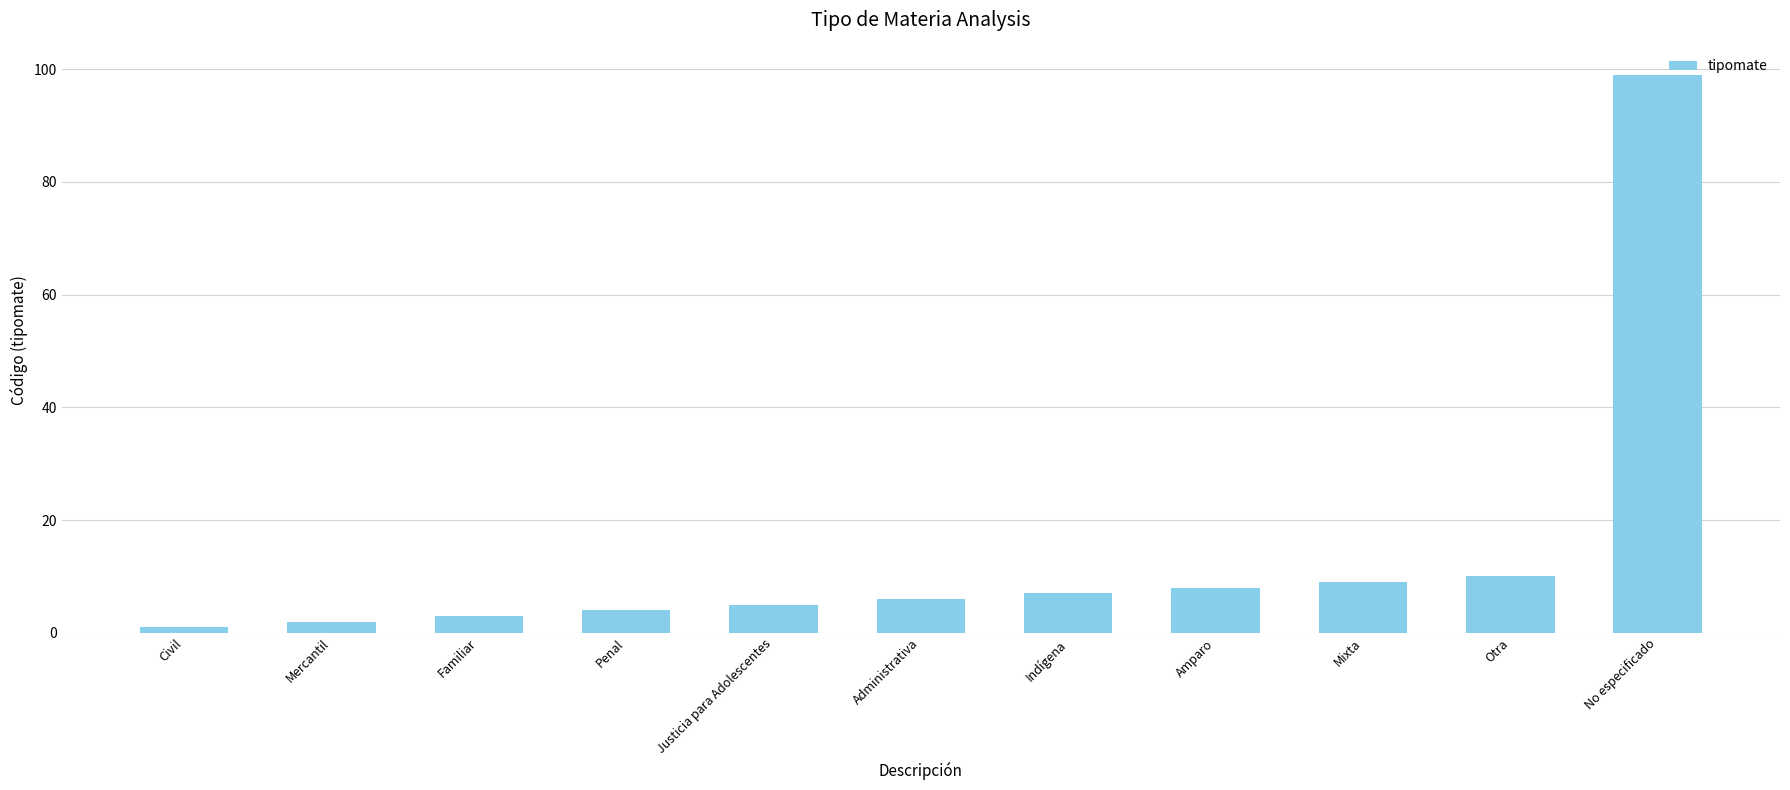

Is it true that the value at Administrativa is 6?

True